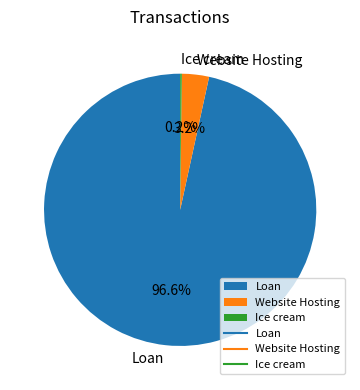

Which category has the biggest portion of the pie?

Loan